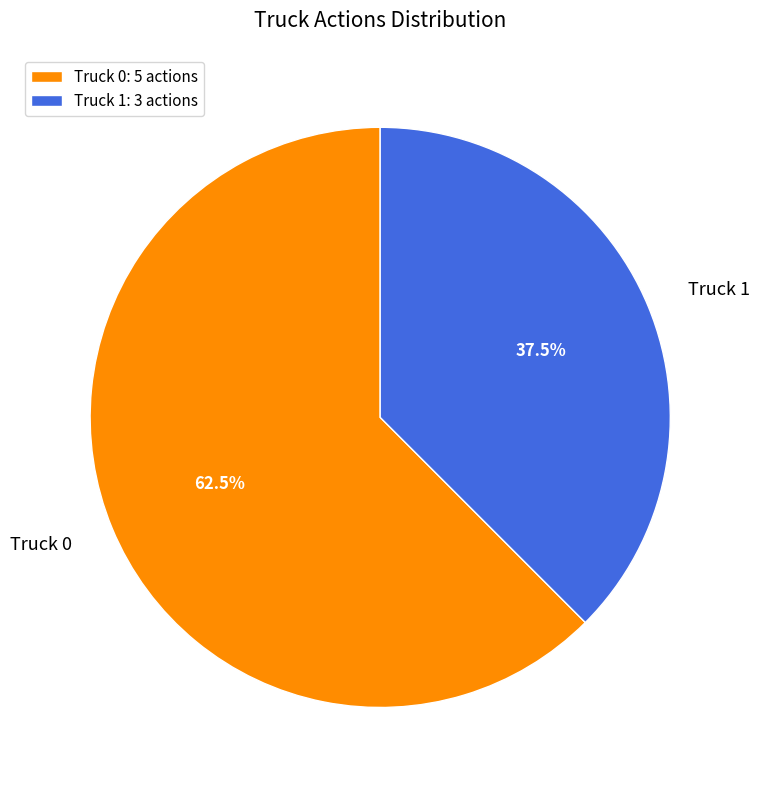

To the nearest percent, what is the combined percentage of Truck 1 and Truck 0?

100%